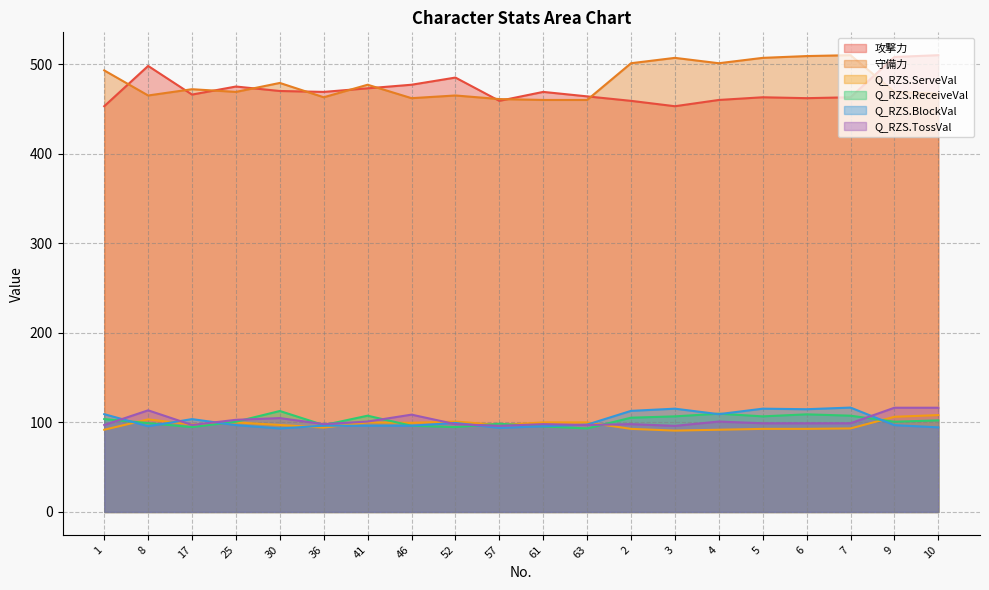

What is the value of the 攻撃力 point at the 3rd from the left?

466.0